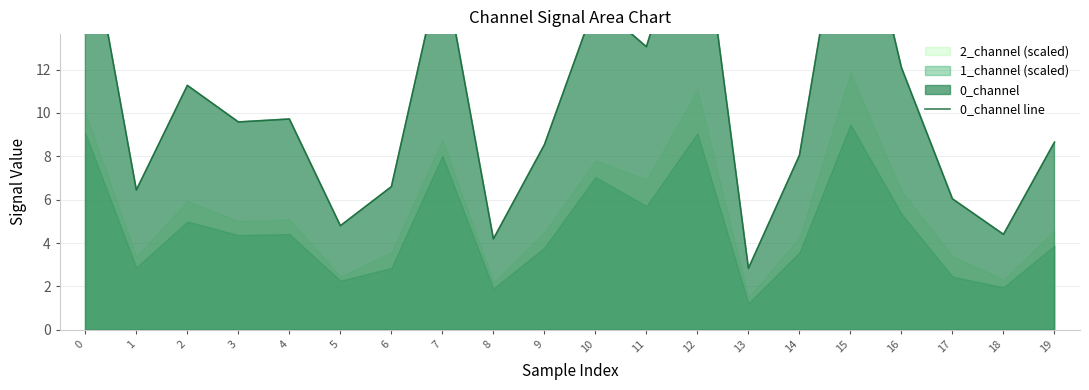

What is the sum of all values?

210.6